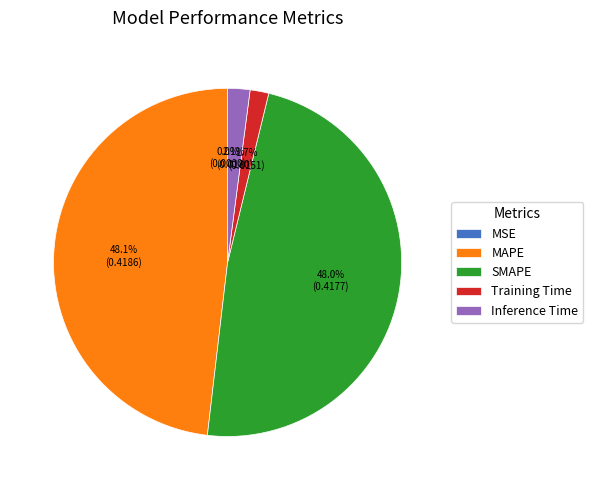

Between MAPE and Training Time, which is larger?

MAPE